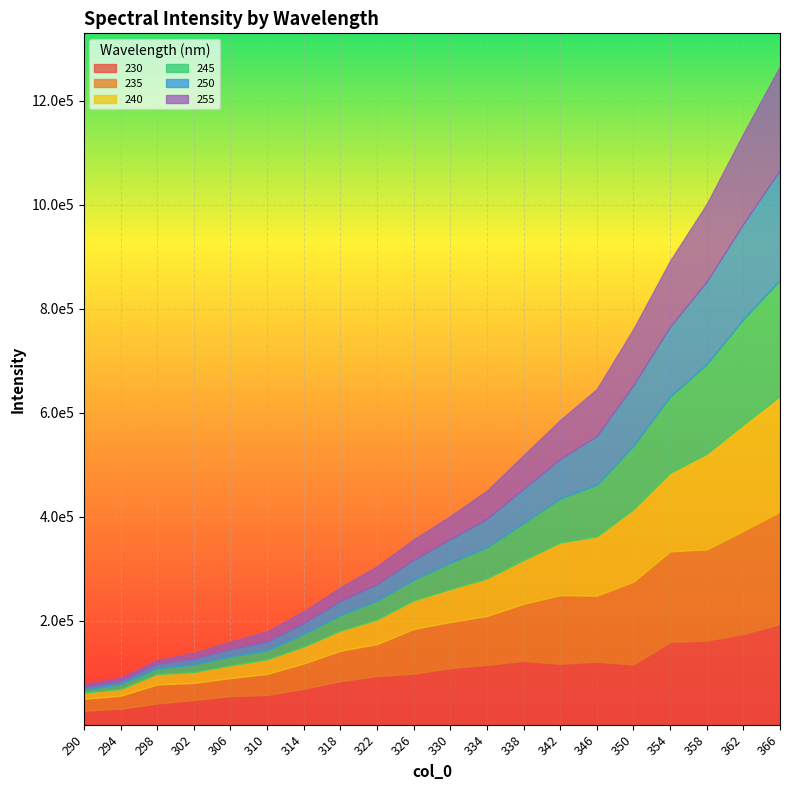

Which series has the largest range (max minus min)?

245